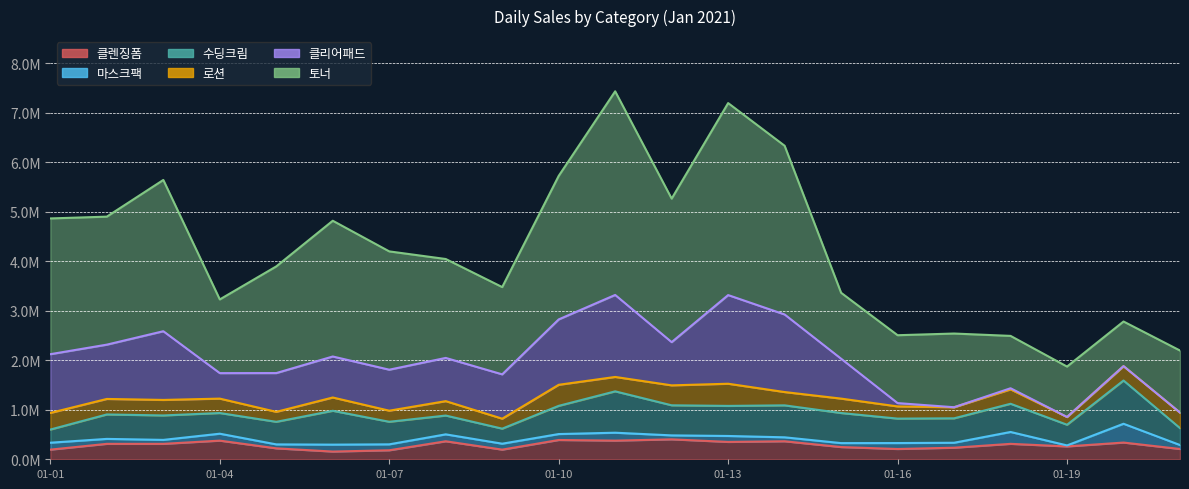

What is the total value across all series at 2021-01-19?

1874000